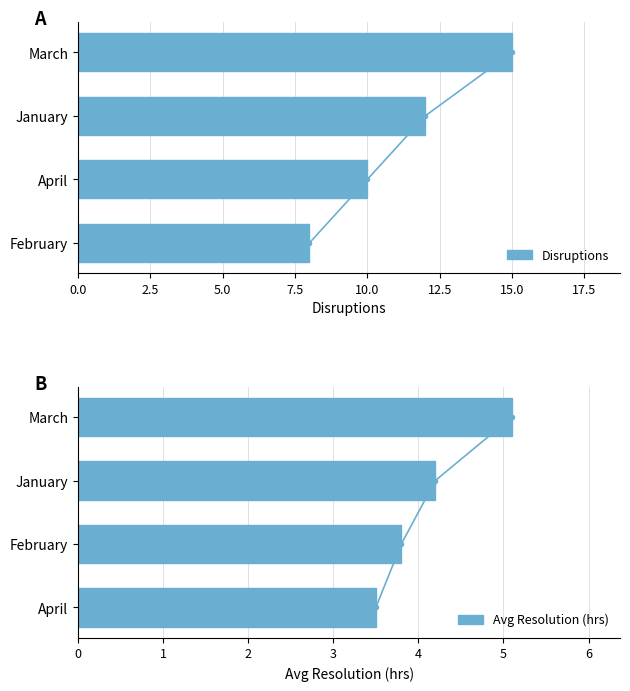

Rank the series by their average value, from highest to lowest.

Disruptions, Avg Resolution (hrs)